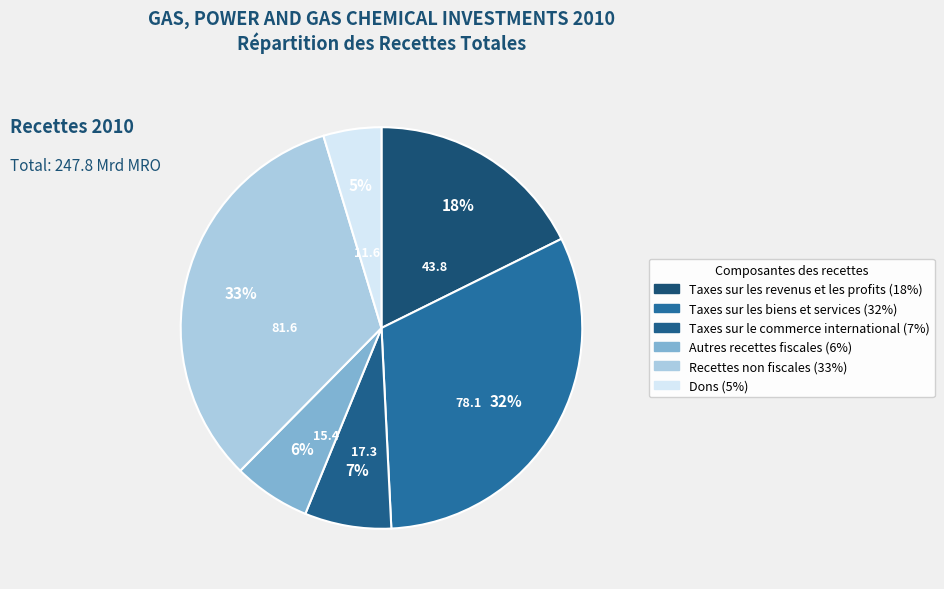

True or false: Taxes sur les biens et services accounts for 45% of the total.

False